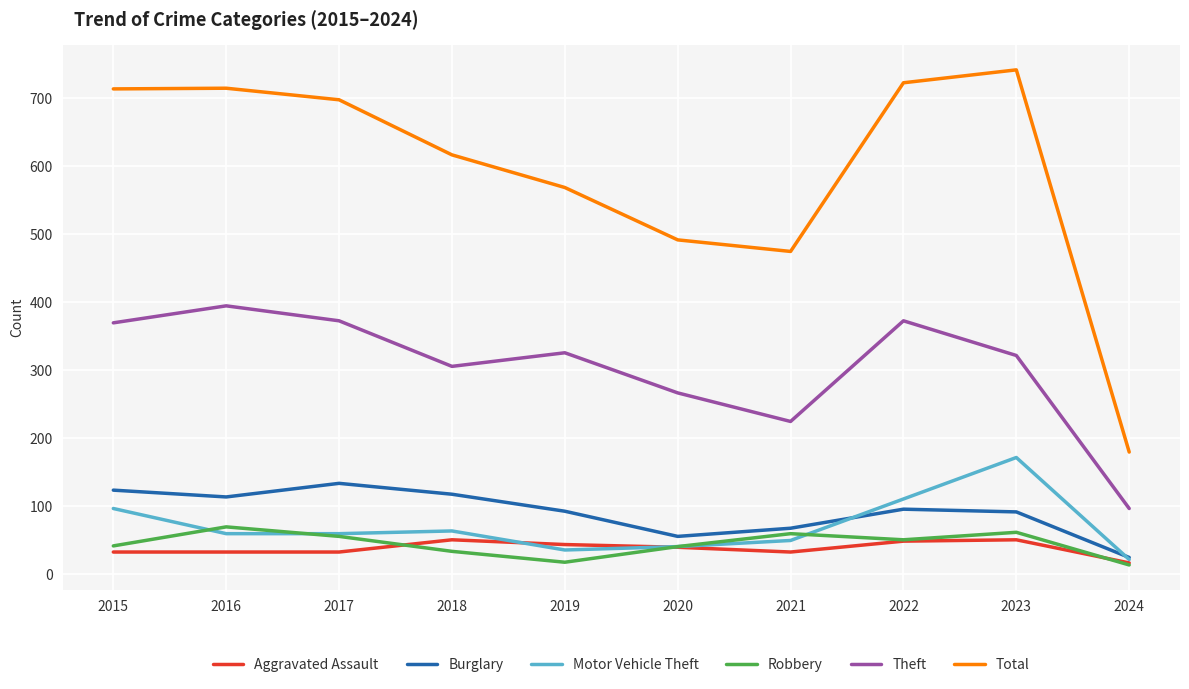

What is the approximate value of Theft at 2017?

372